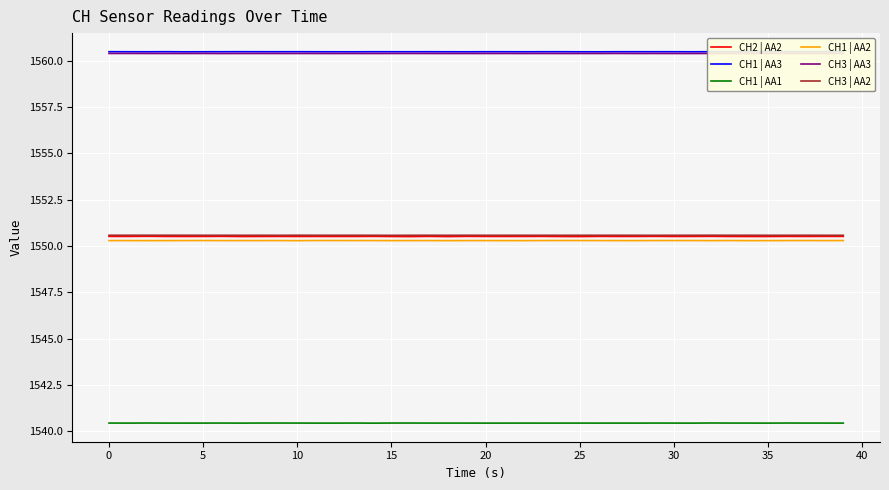

How many CH1 | AA1 values are between 1540 and 1541?

40